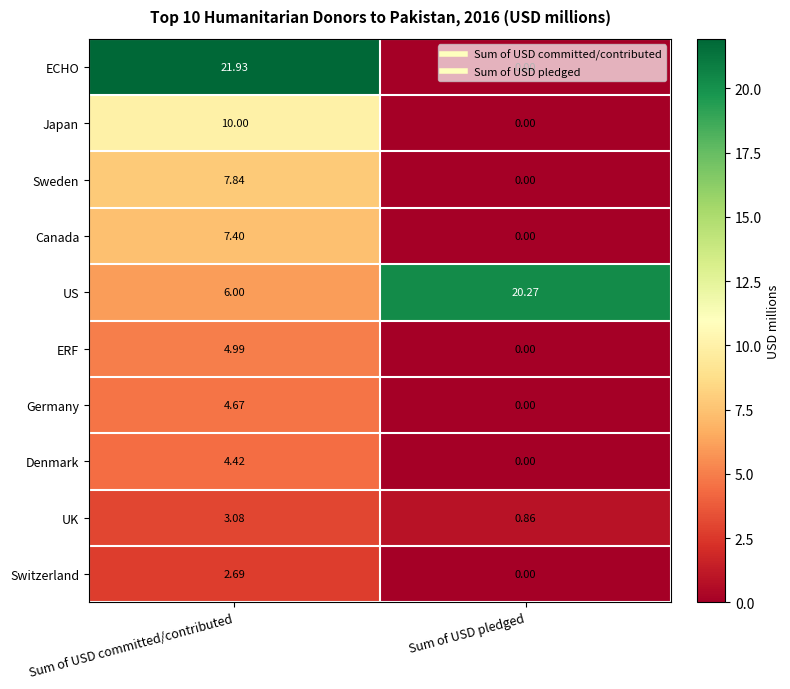

List the labels in order of Canada value, smallest first.

Sum of USD pledged, Sum of USD committed/contributed